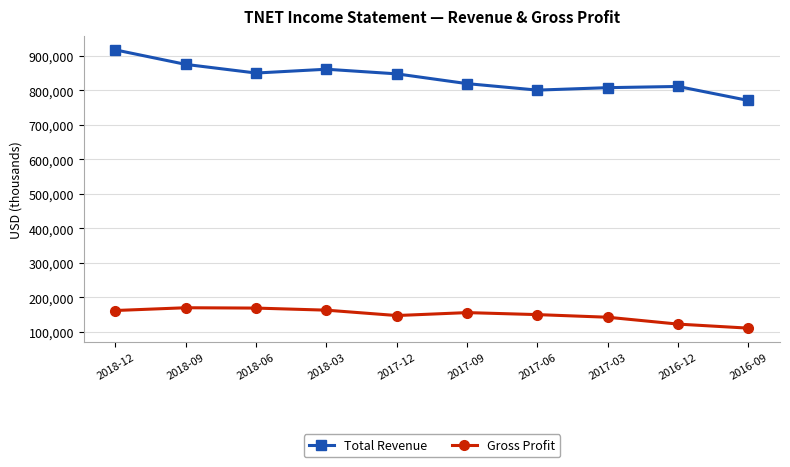

What is the label of the 8th point from the right?

2018-06